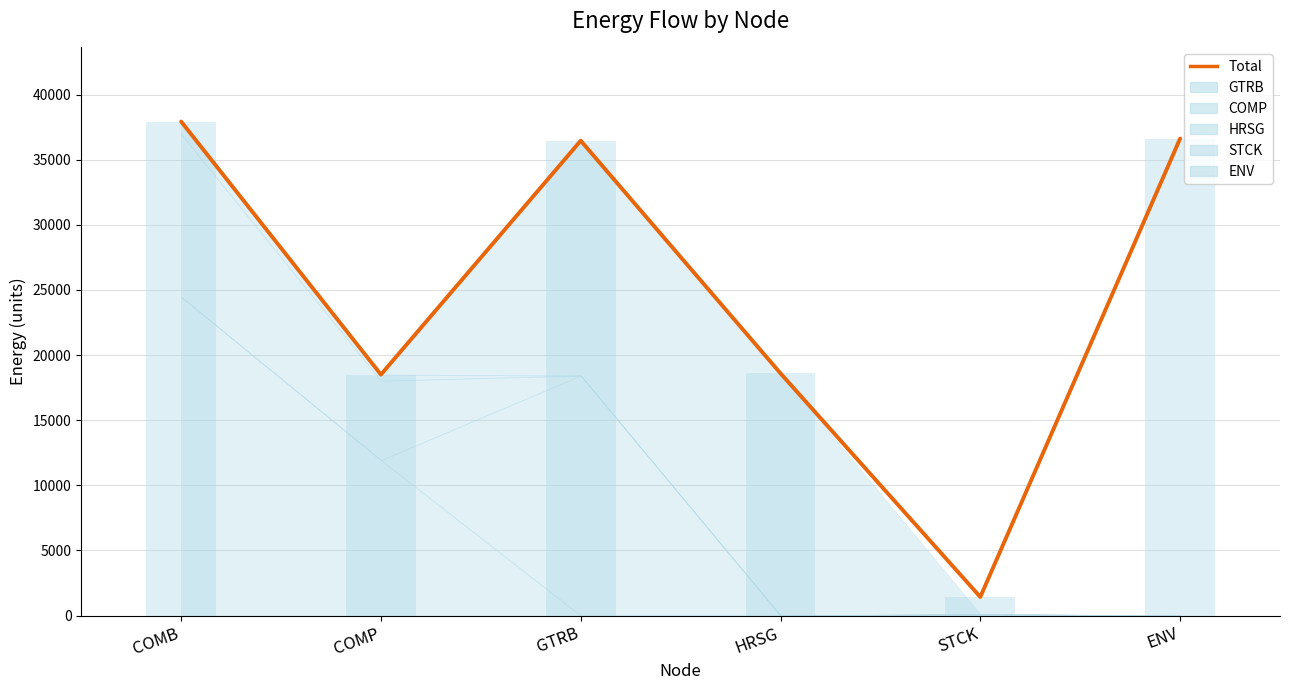

List the labels in order of value, largest first.

COMB, ENV, GTRB, HRSG, COMP, STCK